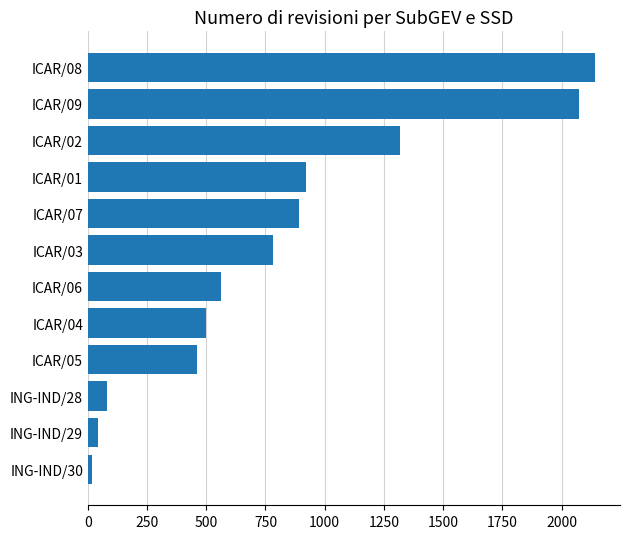

Is it true that the value at ICAR/06 is 801?

False